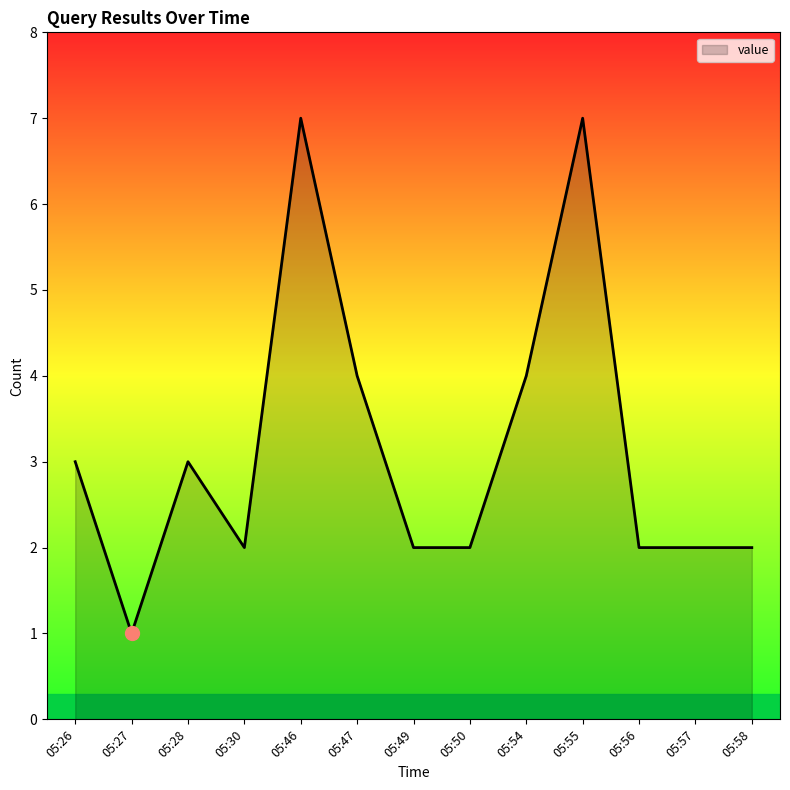

What is the difference between the maximum and minimum values?

6